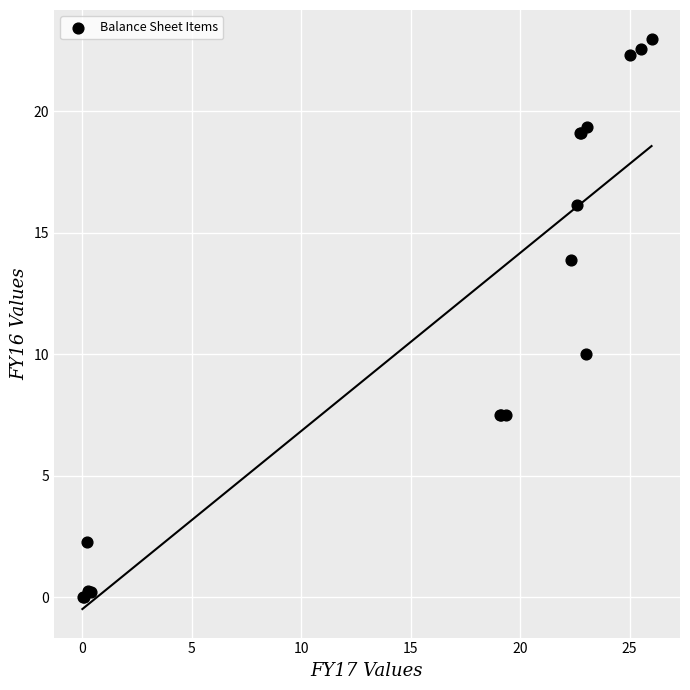

What Y value in the scatter plot is closest to 11?

10.0